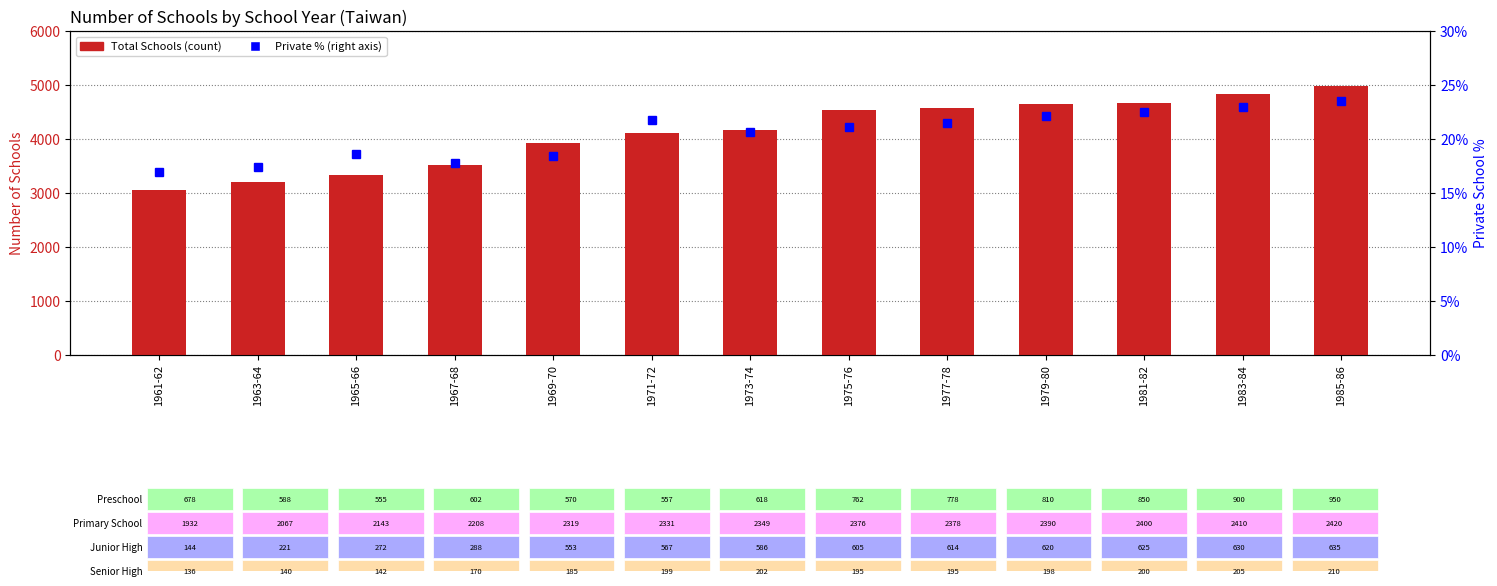

List the series in order of their overall mean, lowest first.

Private %, Total Schools